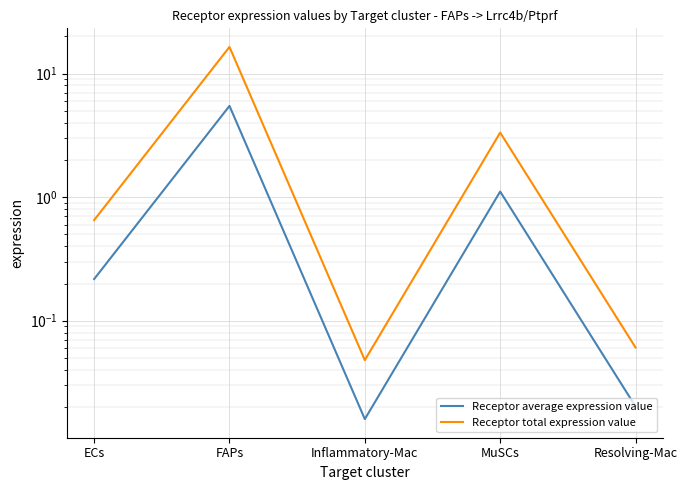

What are all the series names shown in the legend?

Receptor average expression value, Receptor total expression value